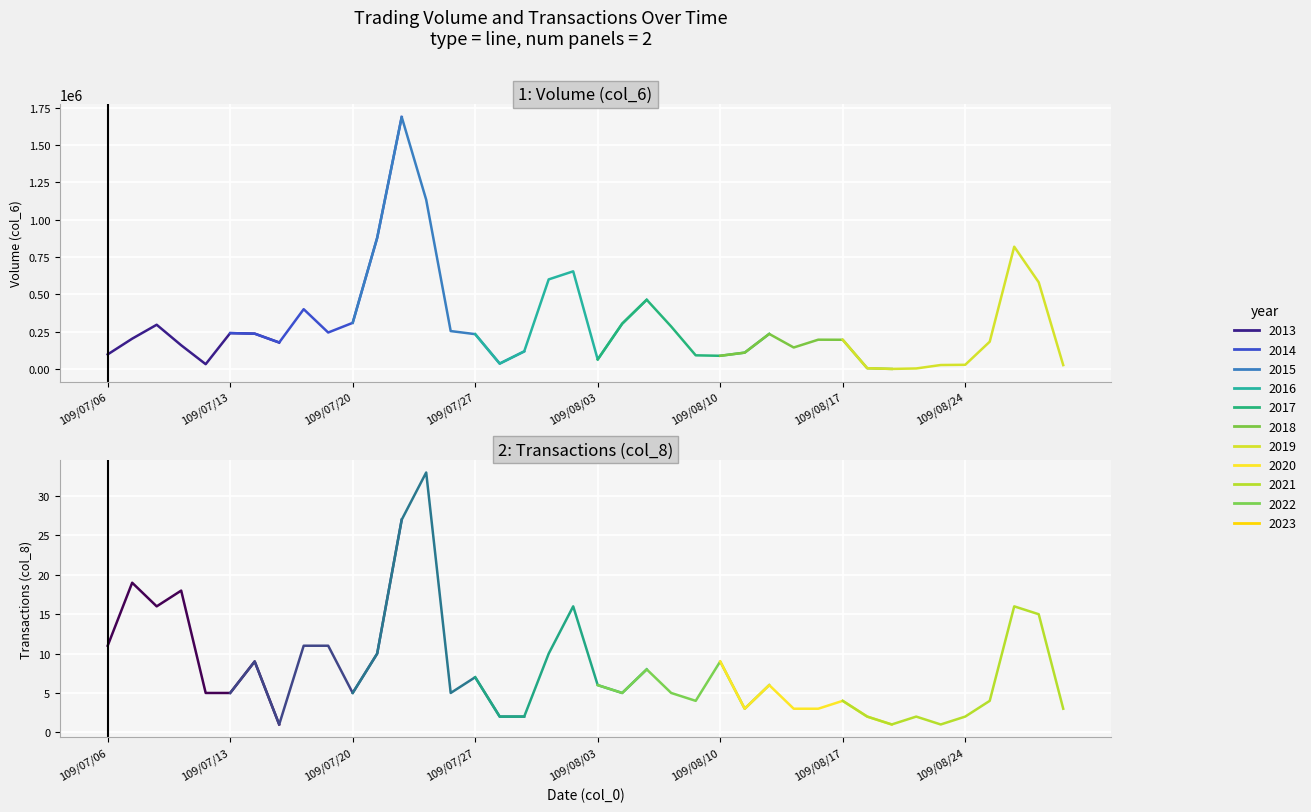

Rank the series at 109/07/06 from lowest to highest value.

Transactions (col_8), Volume (col_6)